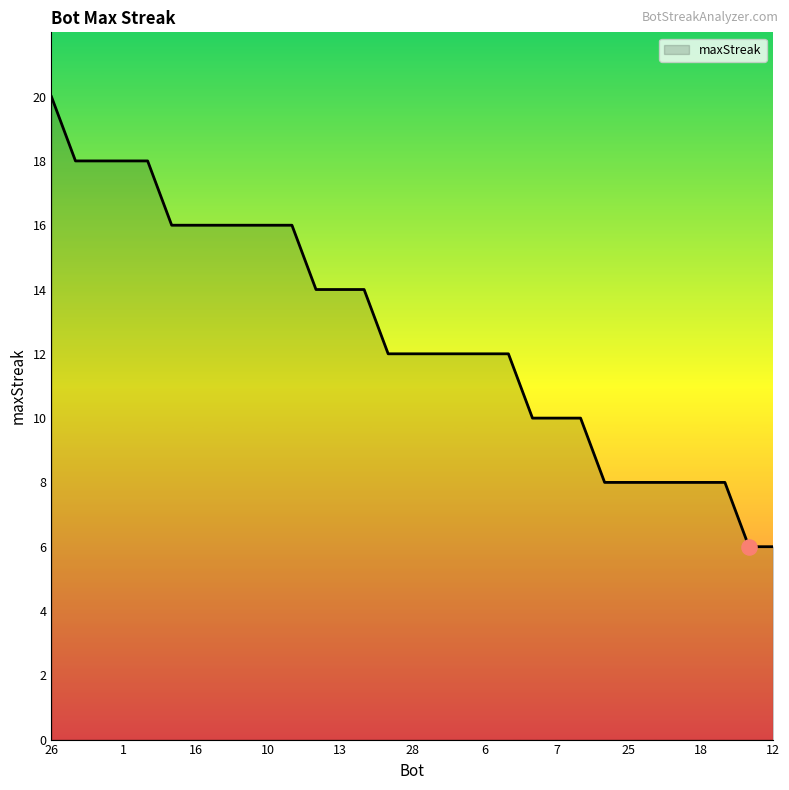

What is the difference between the maximum and minimum values?

14